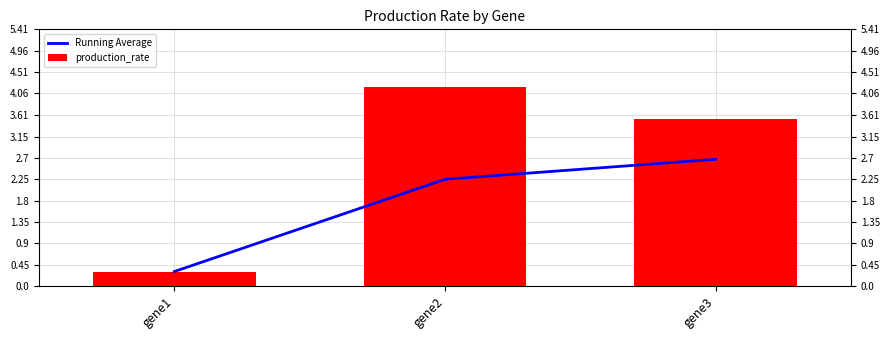

What is the lowest value of the production_rate series?

0.3